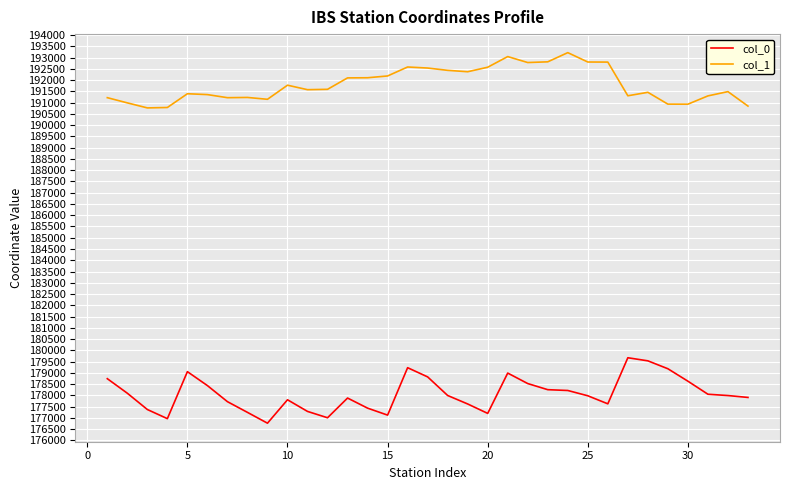

List the series in order of their overall mean, highest first.

col_1, col_0